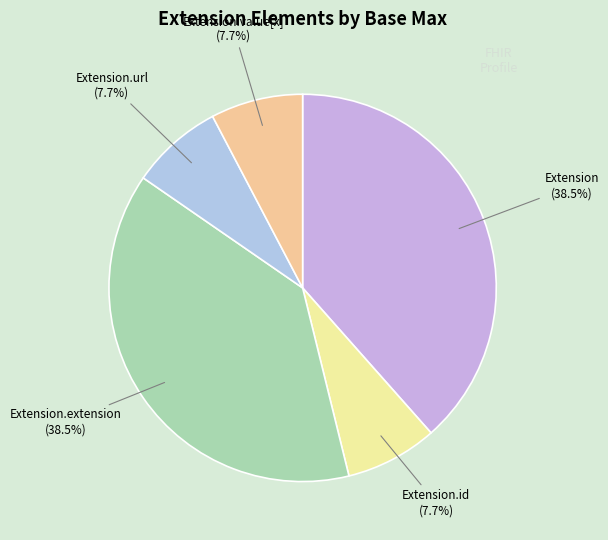

Which has a higher value, Extension.extension (38.5%) or Extension.id (7.7%)?

Extension.extension (38.5%)